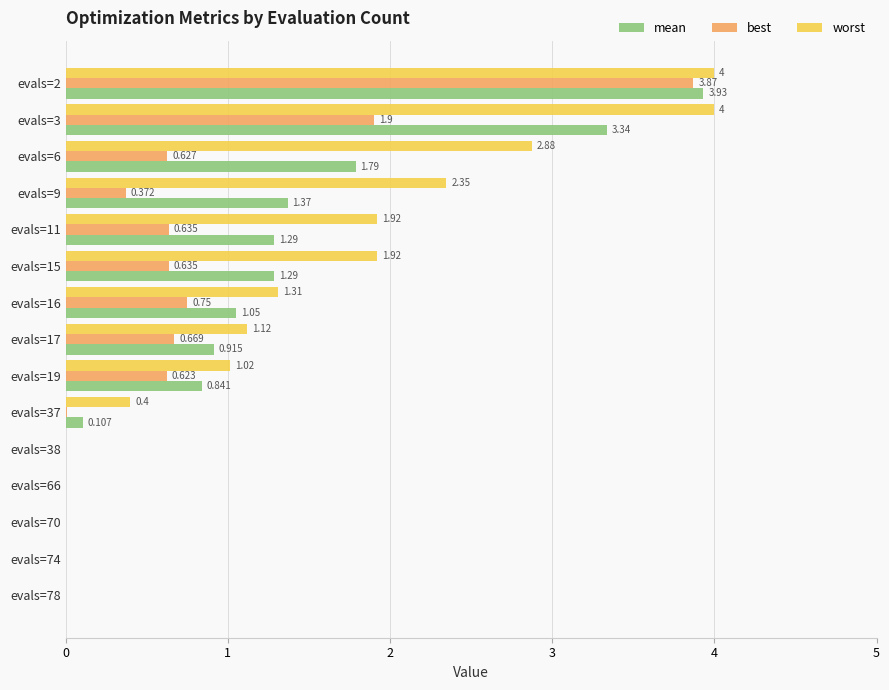

Between evals=3 and evals=74, which series saw the biggest shift?

worst